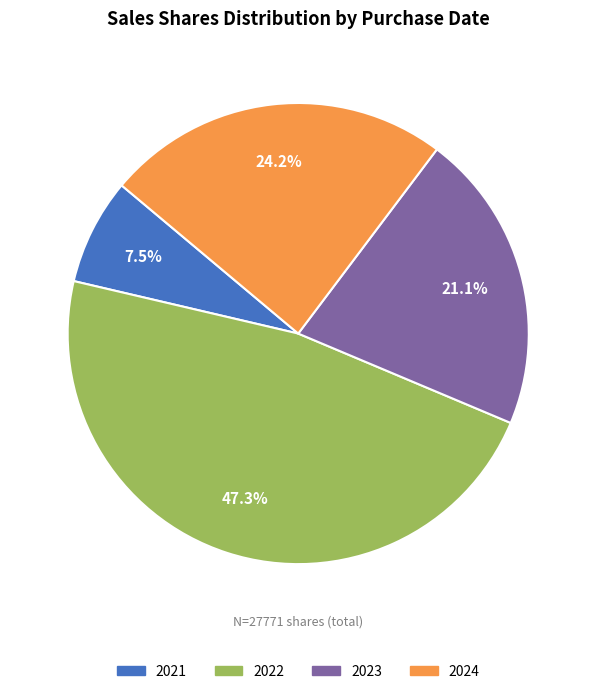

Is there any slice that represents more than half of the pie?

No